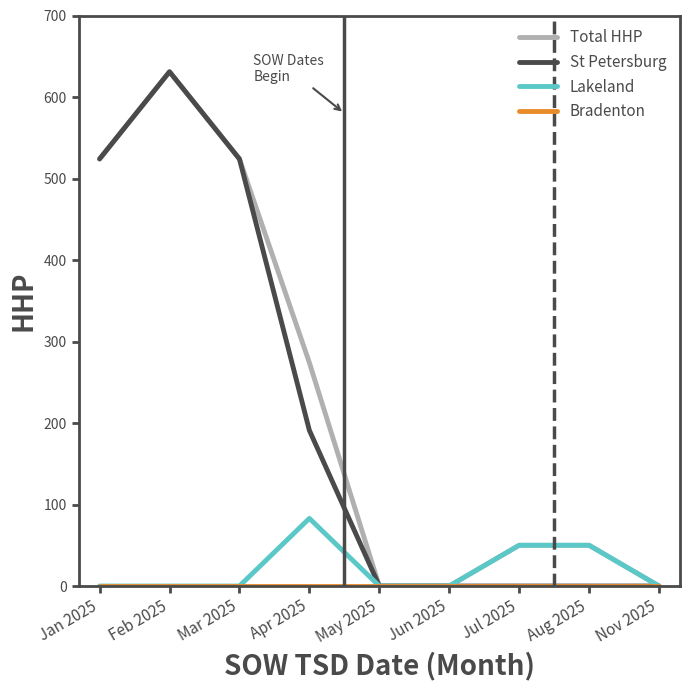

What is the sum of all Lakeland values?

183